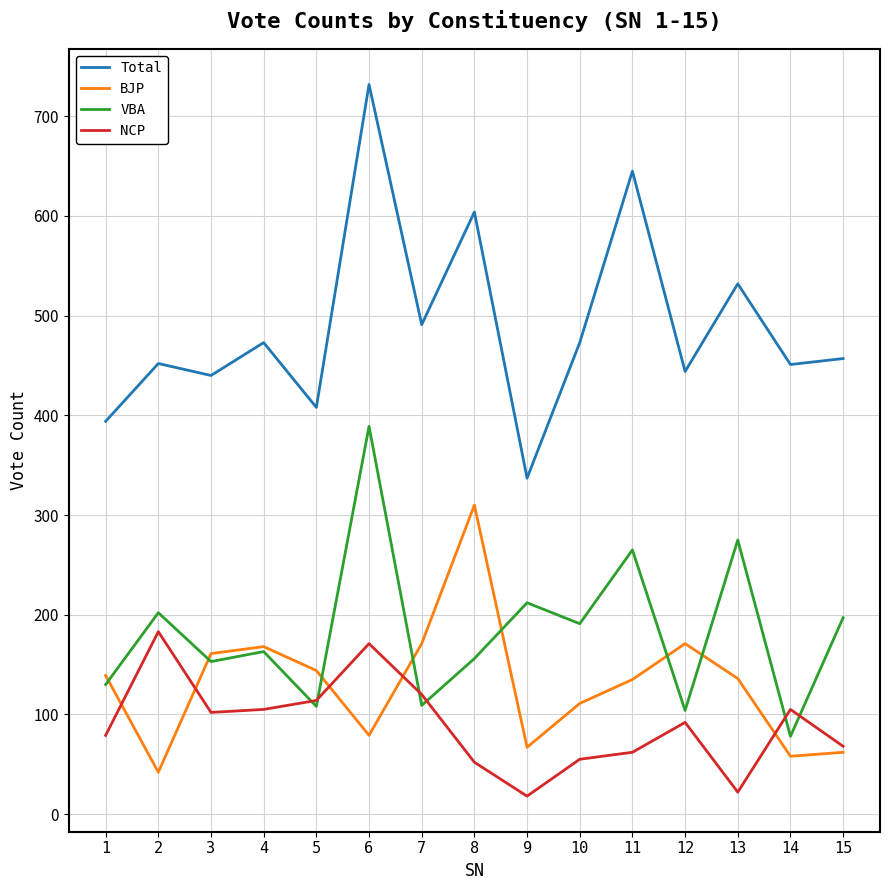

Which category has the highest value across all series?

6